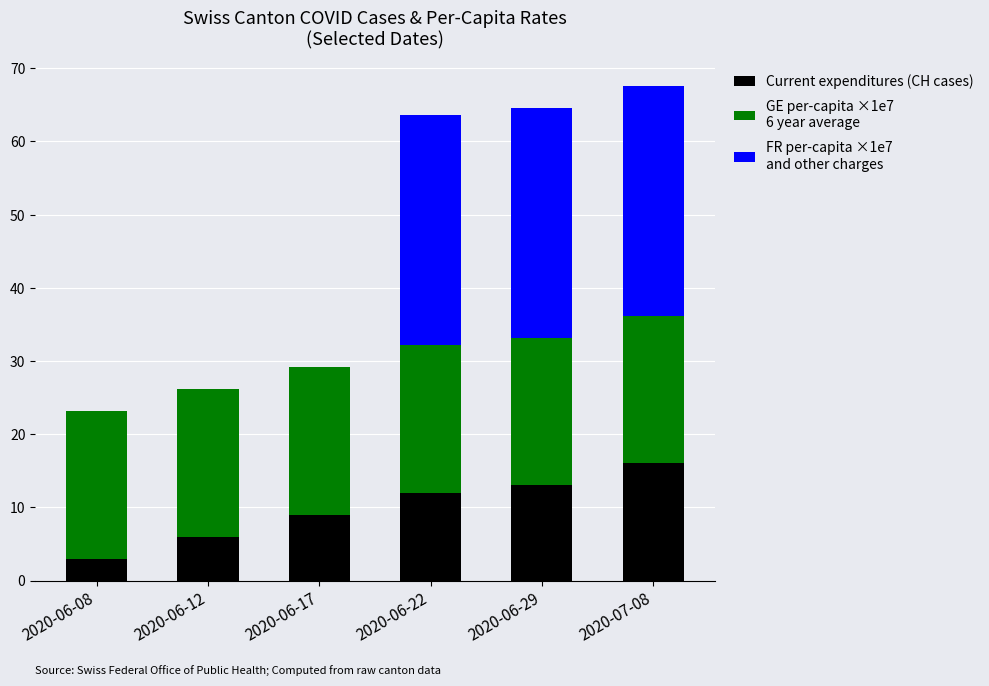

Are the bars grouped side by side (vs. stacked)?

No